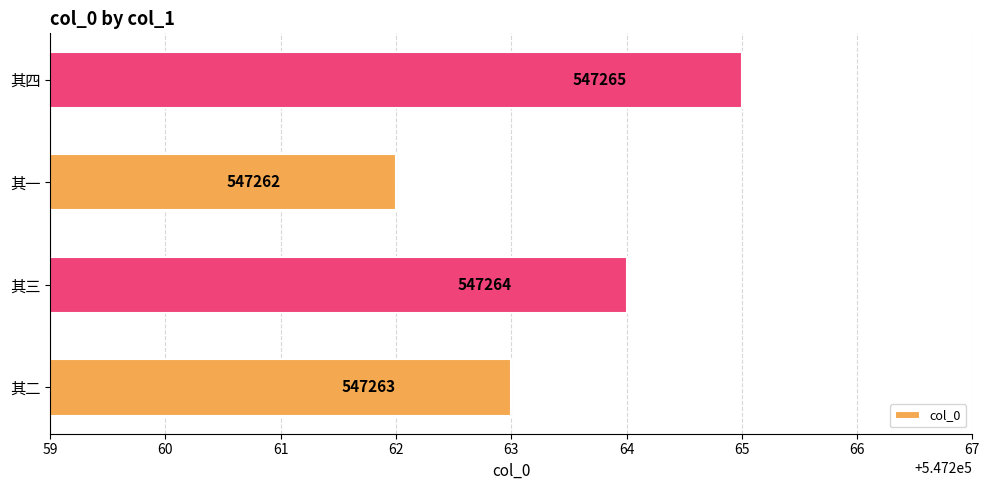

The value at 其四 is 547265. True or false?

True